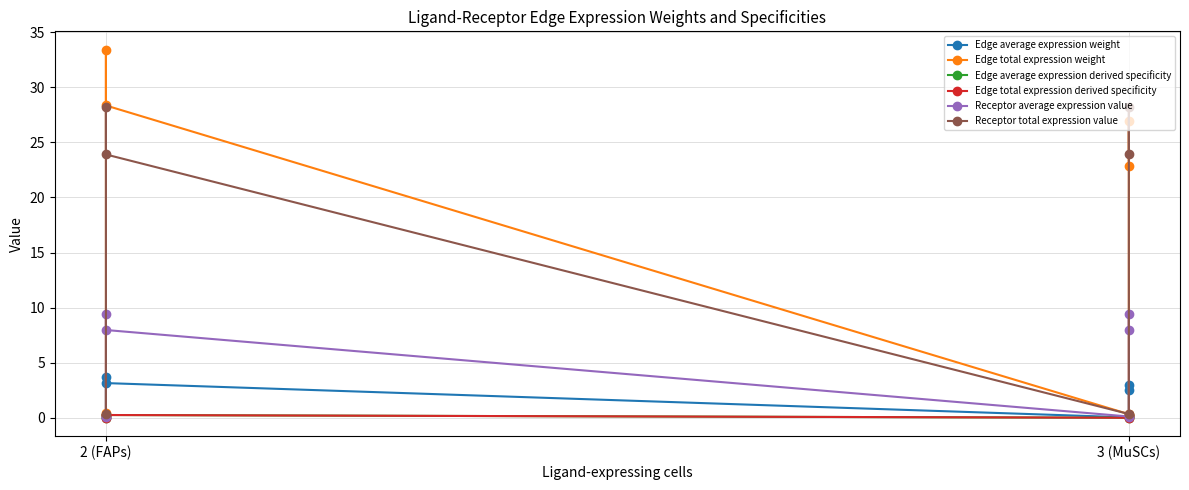

The value of Edge total expression weight at 3 (MuSCs) is 0.1. True or false?

False